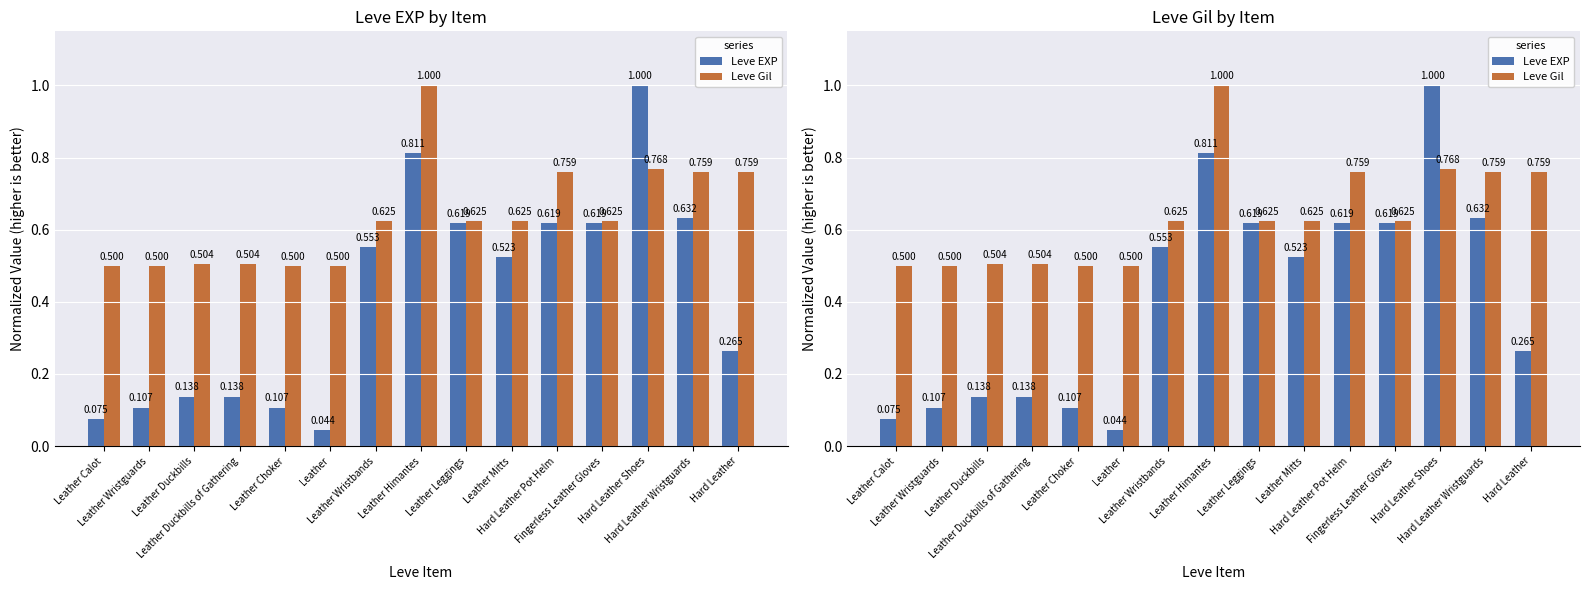

Is it true that Leve EXP equals 0.1 at Leather Wristguards?

True